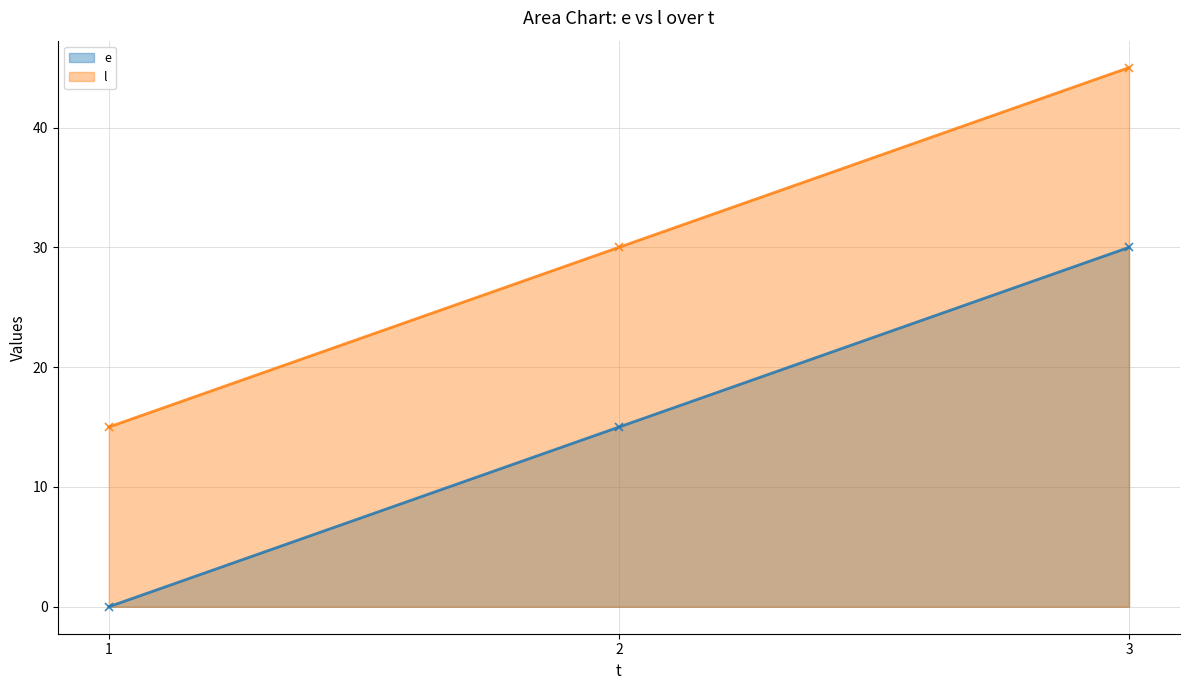

Is it true that l equals 15 at 1?

True